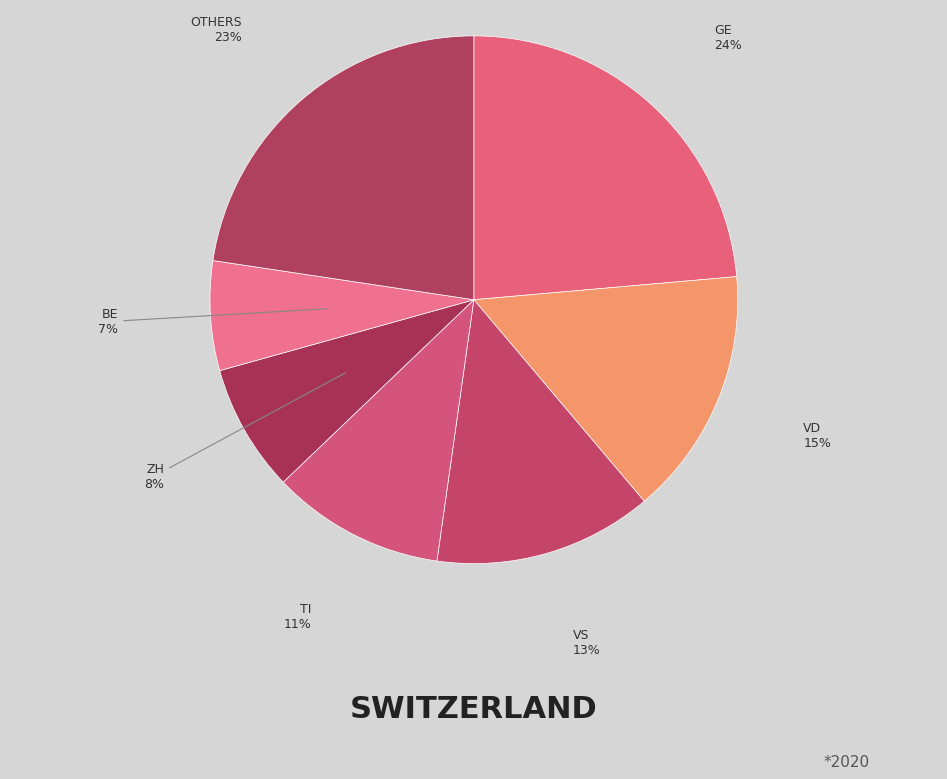

How many segments does this pie chart have?

7